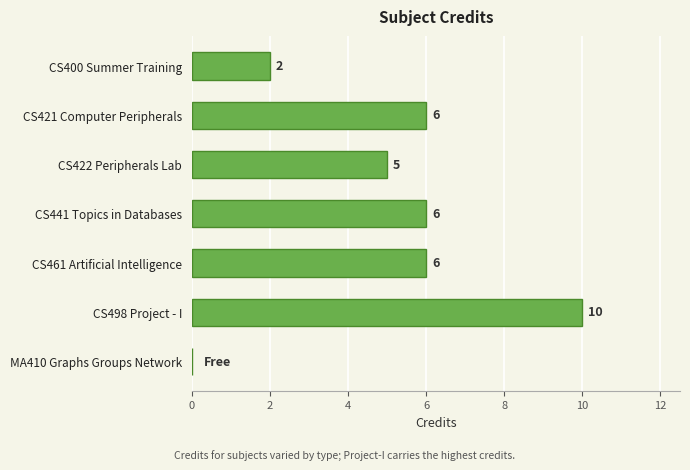

Count the number of data series in this chart.

1